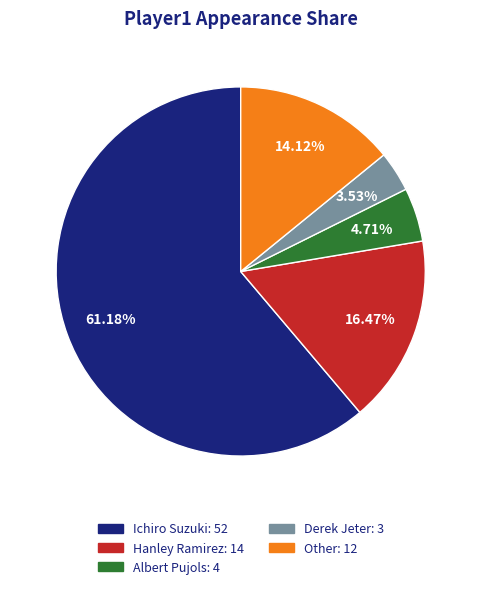

Which has a higher value, Other or Hanley Ramirez?

Hanley Ramirez